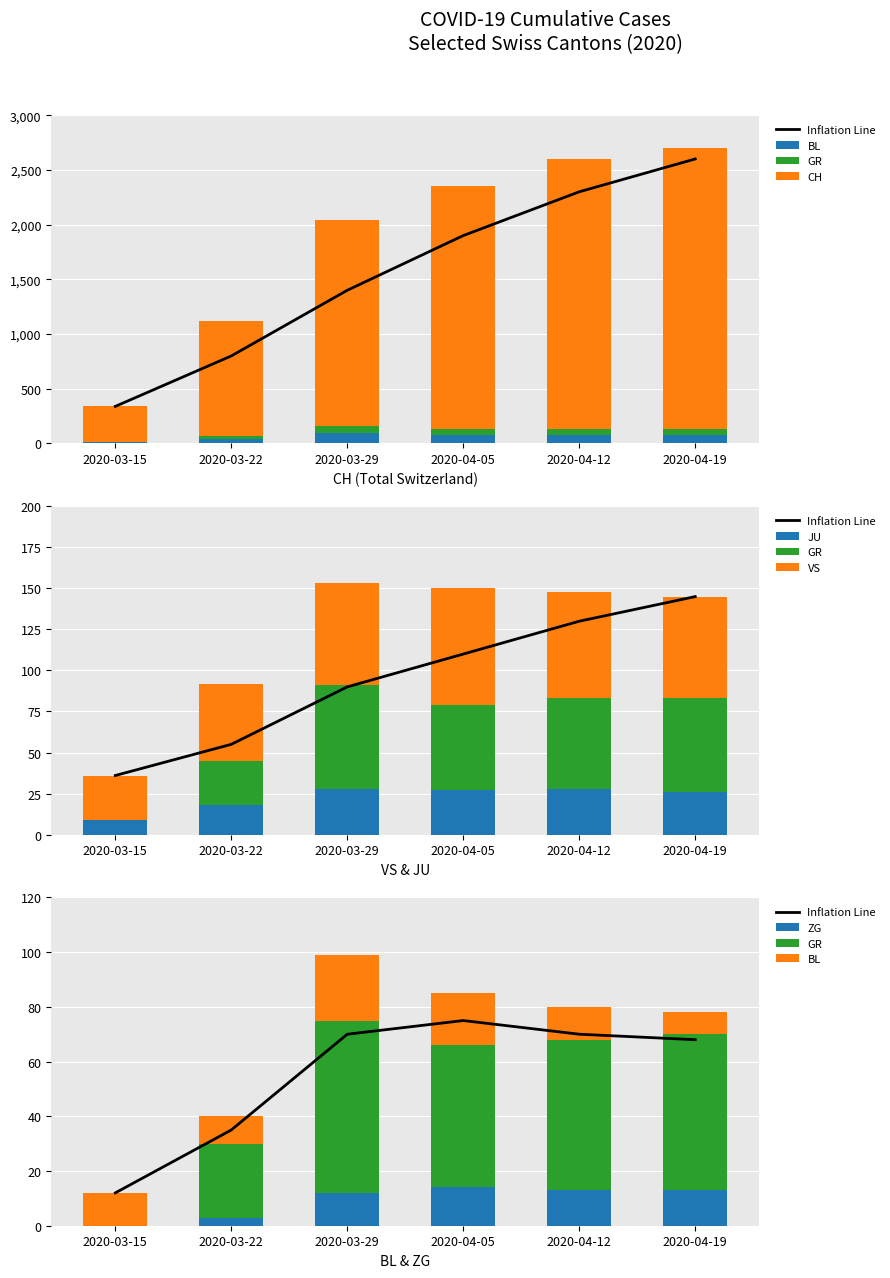

At which category is the sum across all series the highest?

2020-04-19